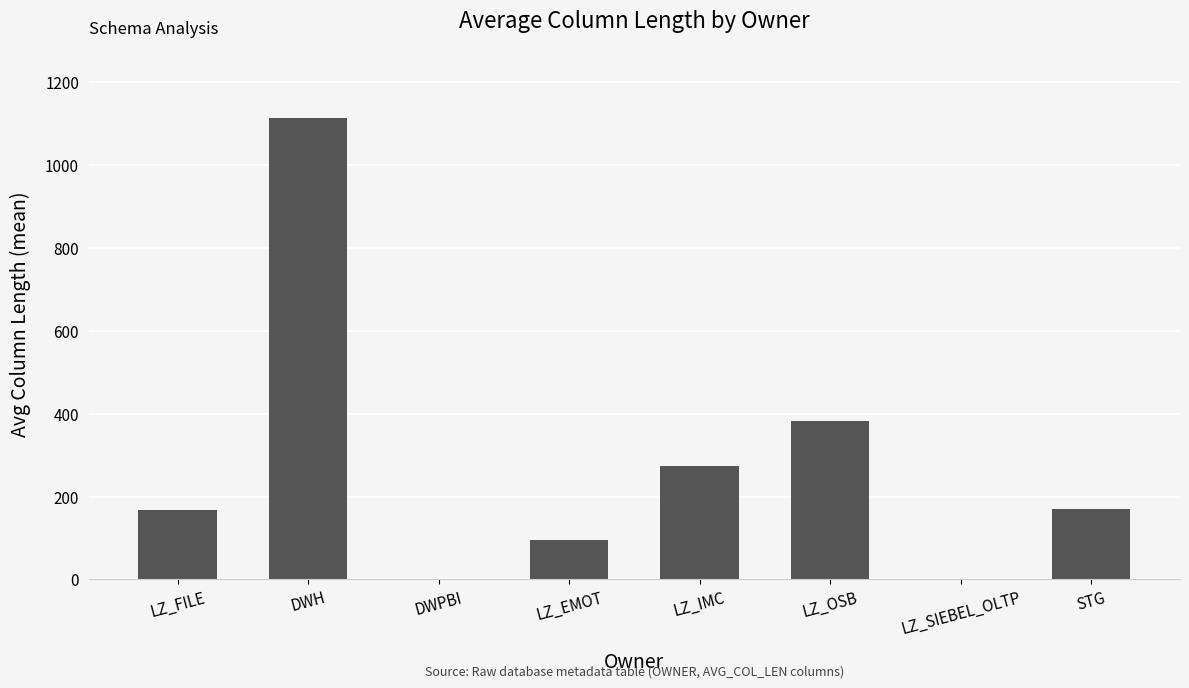

What is the sum of the values at LZ_EMOT and LZ_FILE?

262.1